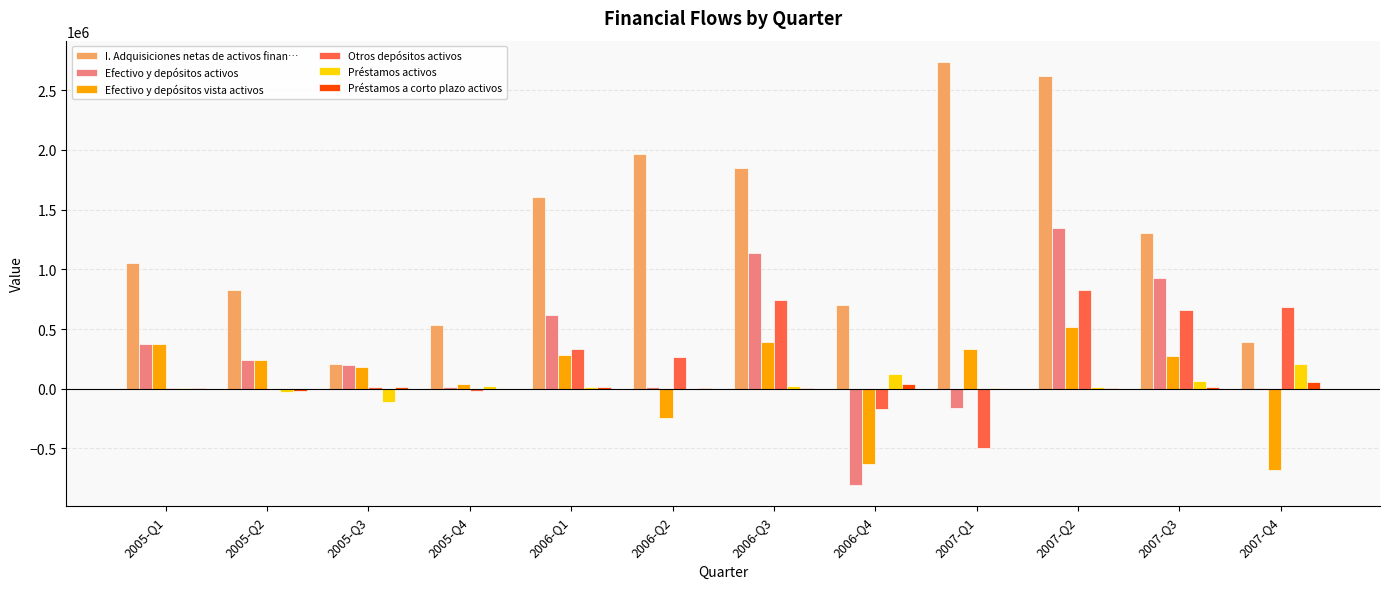

Which series changed the most between 2005-Q3 and 2007-Q2?

I. Adquisiciones netas de activos finan…